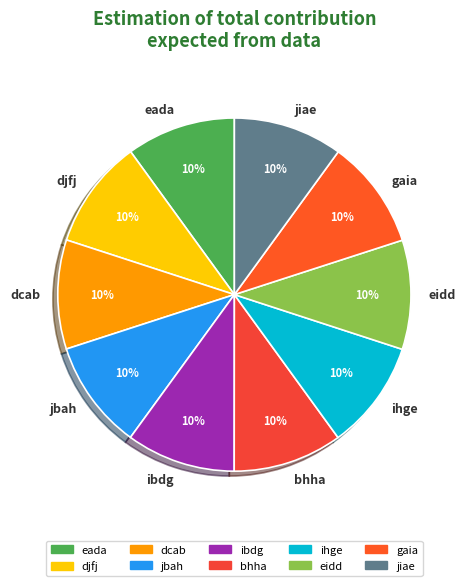

Does ihge account for over 50% of the chart?

No